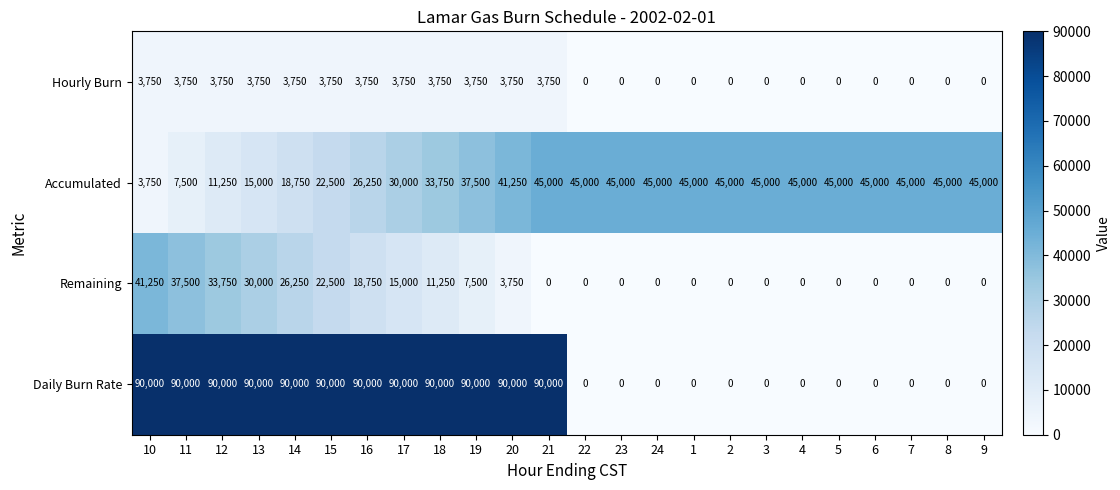

How many values in the Remaining series exceed 0?

11